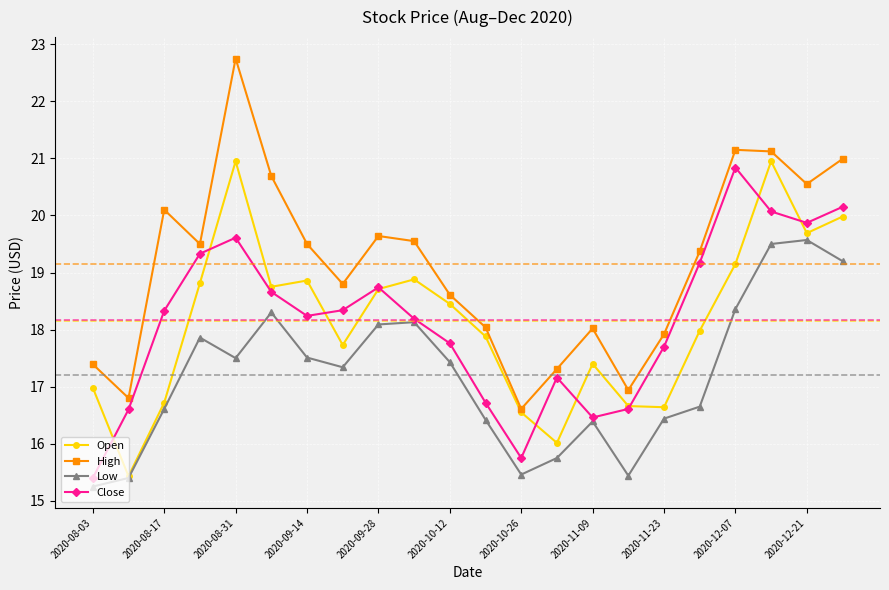

What is the value of the High point at the 11th from the left?

18.6